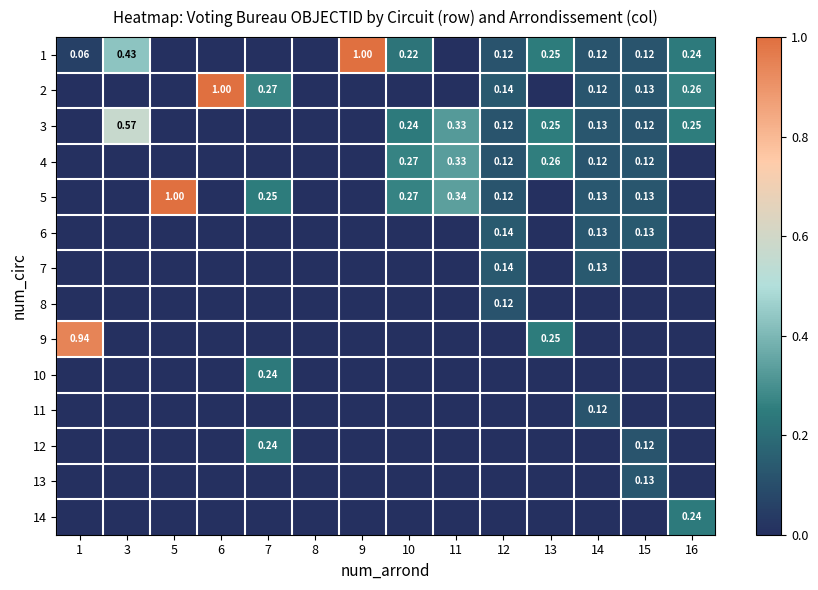

How many data points in 12 are above 0?

2